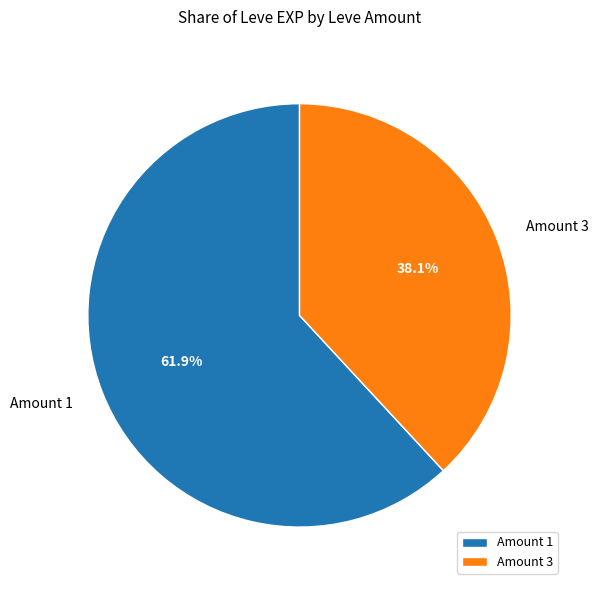

Is there a majority slice in this chart?

Yes